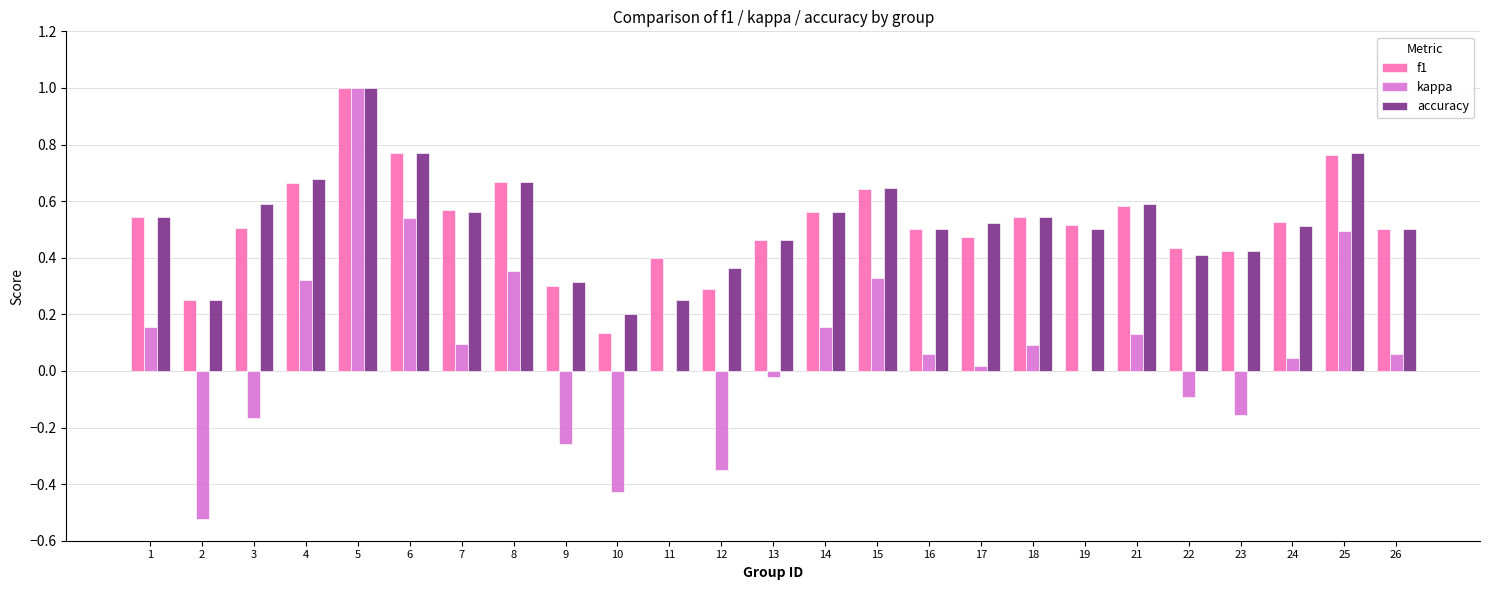

Does the chart contain stacked bars?

No